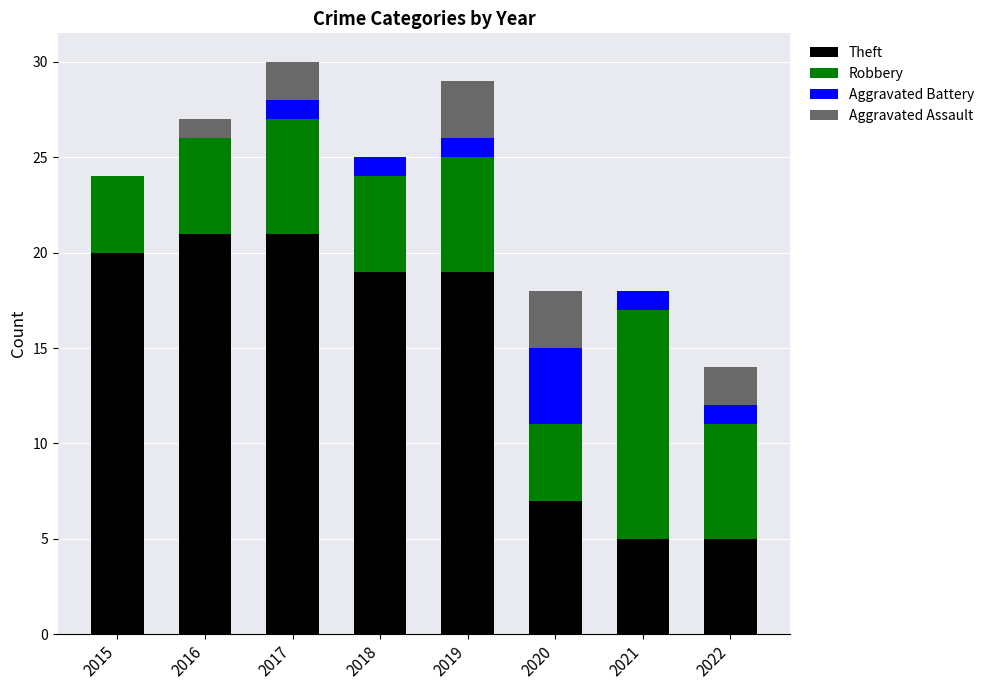

What is the maximum value for Theft?

21